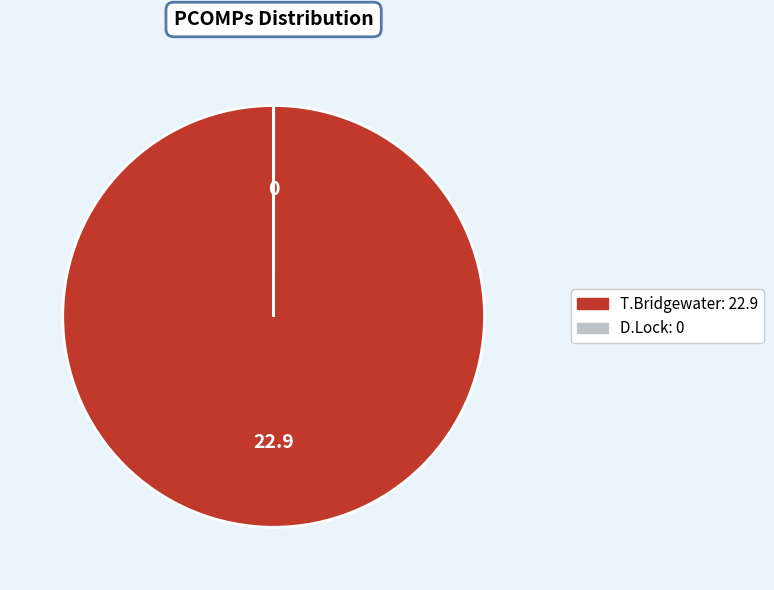

Is it true that T.Bridgewater is 100% of the pie?

True